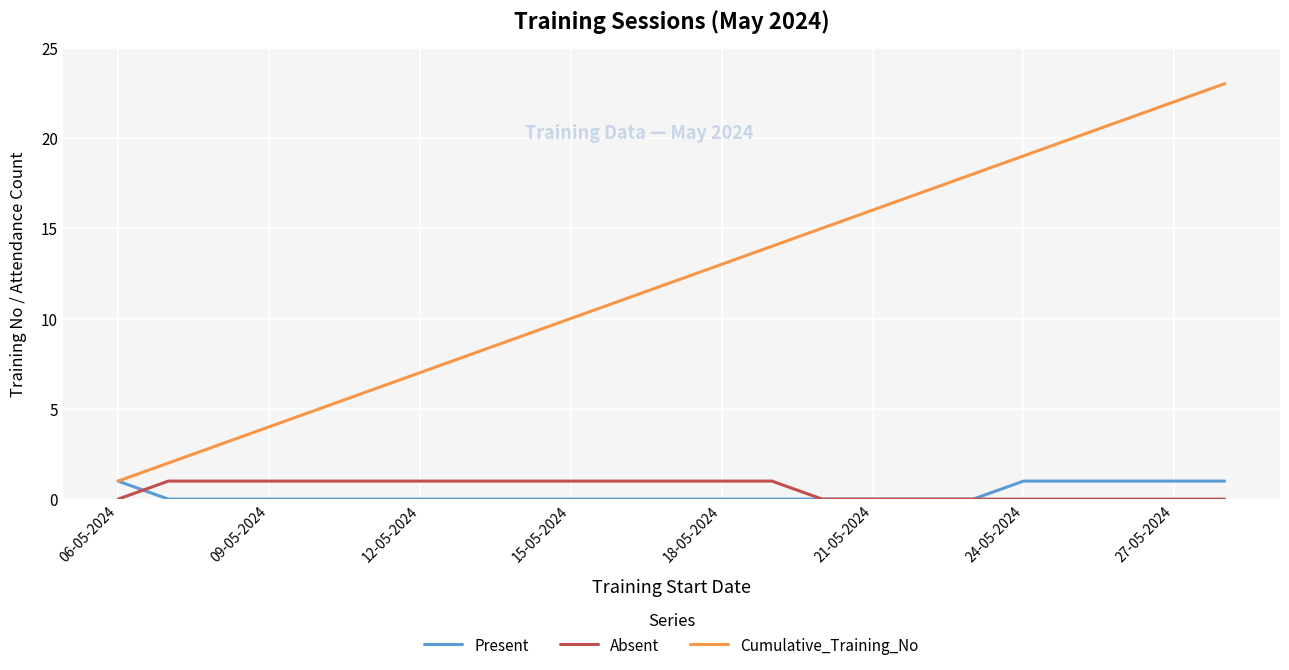

True or false: Cumulative_Training_No and Absent intersect in this chart.

False